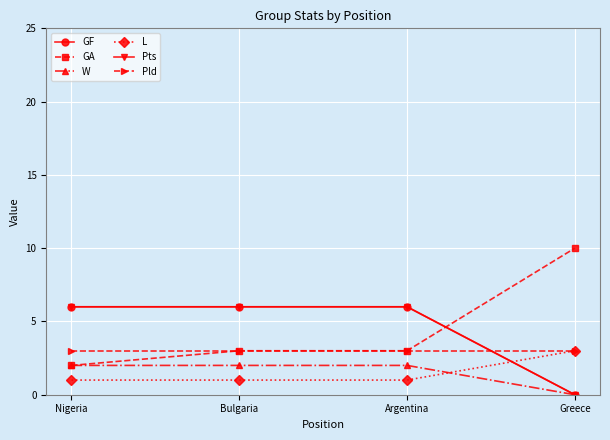

What is the total value across all series at Nigeria?

20